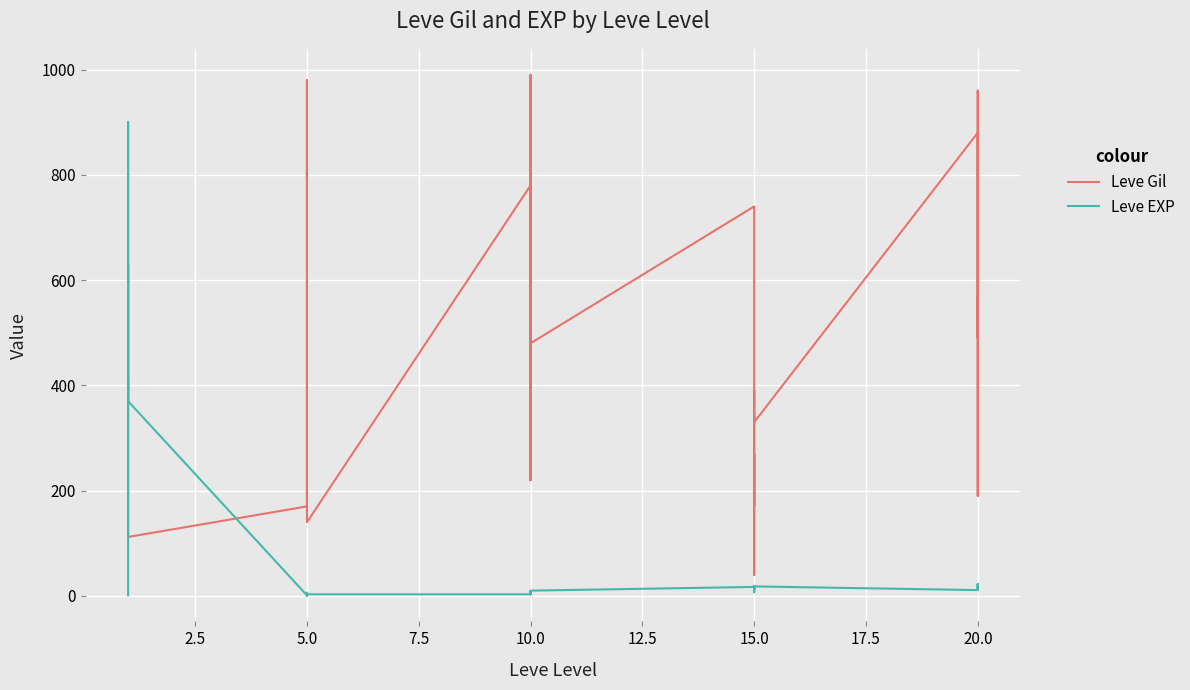

At 10.0, list the series in order from smallest to largest.

Leve EXP, Leve Gil